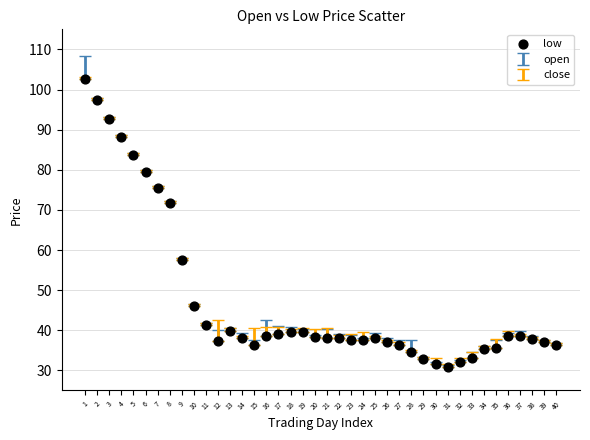

What is the range of Y values (max minus min)?

71.7